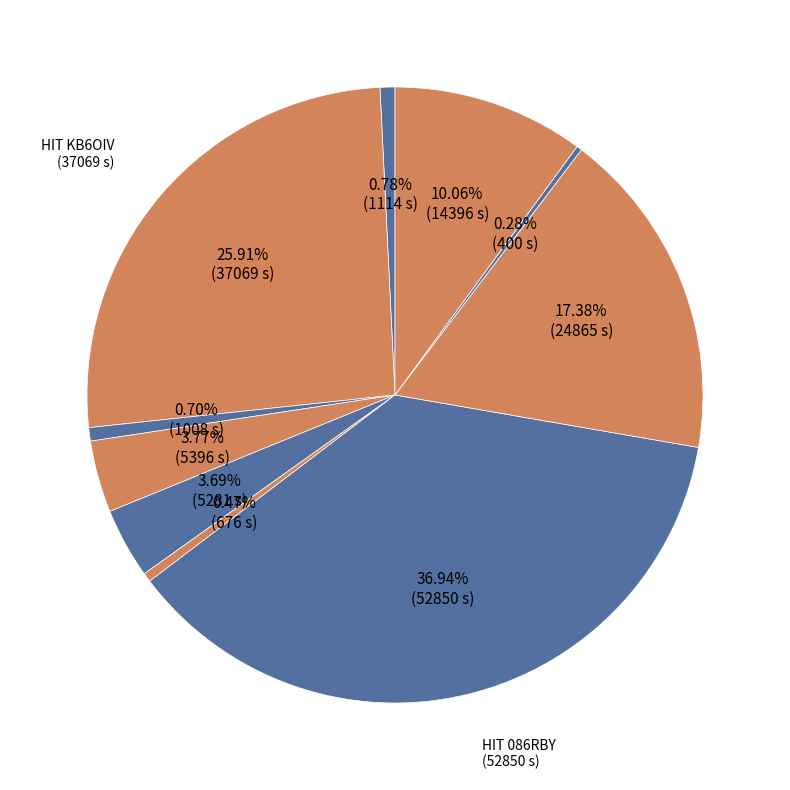

Which slice is the largest?

34O39PNDK6JV2DDABVW7YK2M086RBY